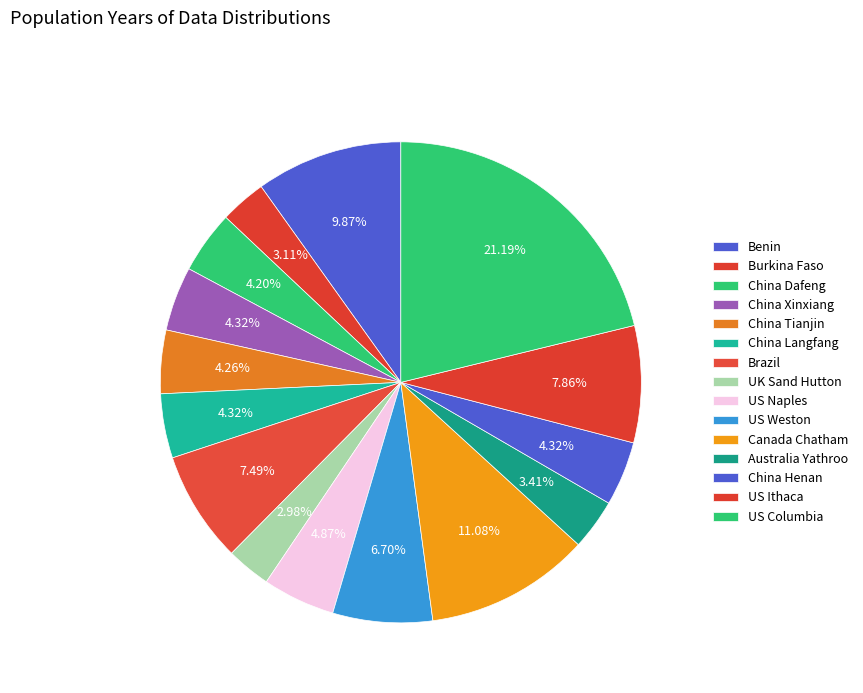

Is there any slice that represents more than half of the pie?

No